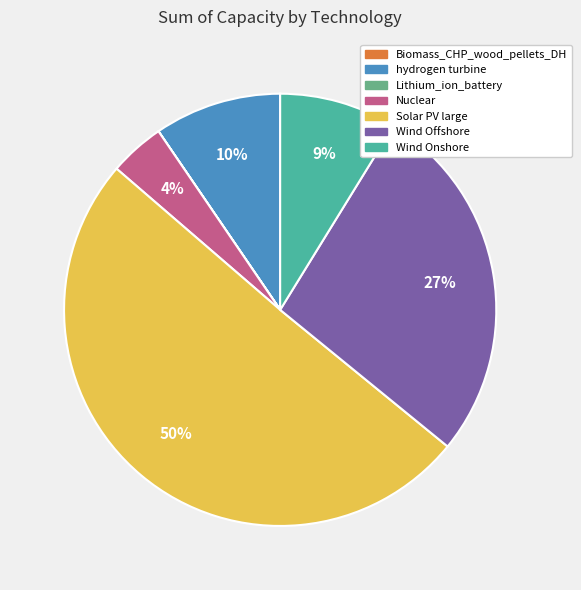

Does Nuclear account for over 50% of the chart?

No